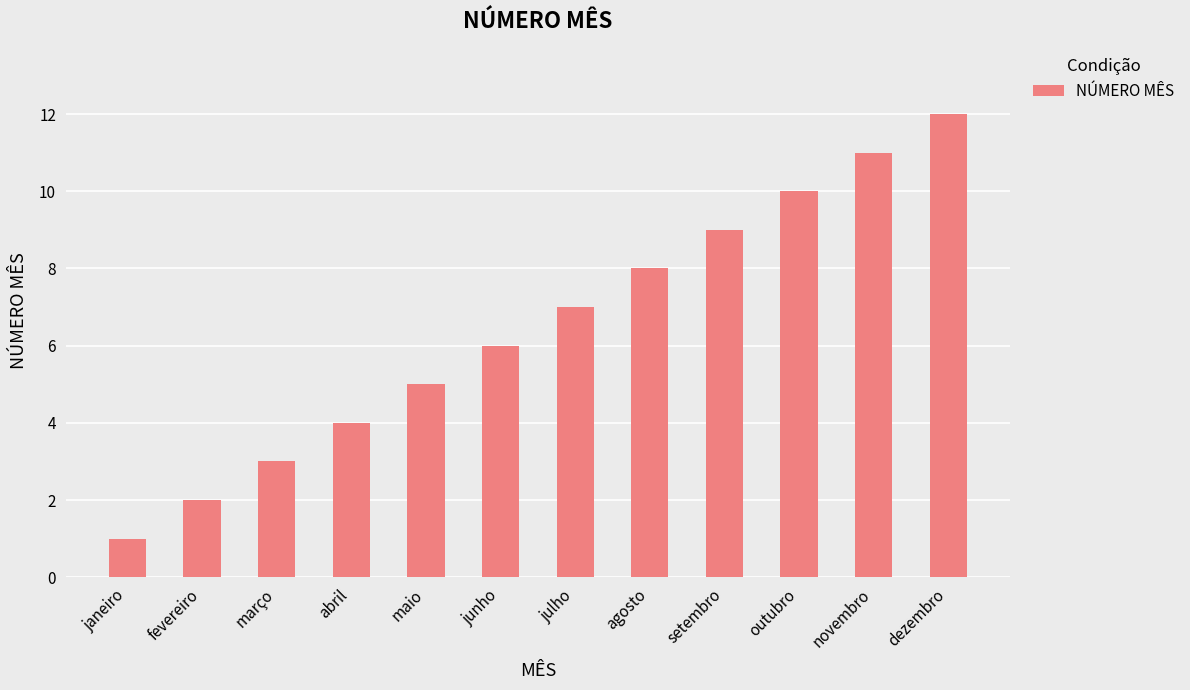

Which category has the highest value across all series?

dezembro